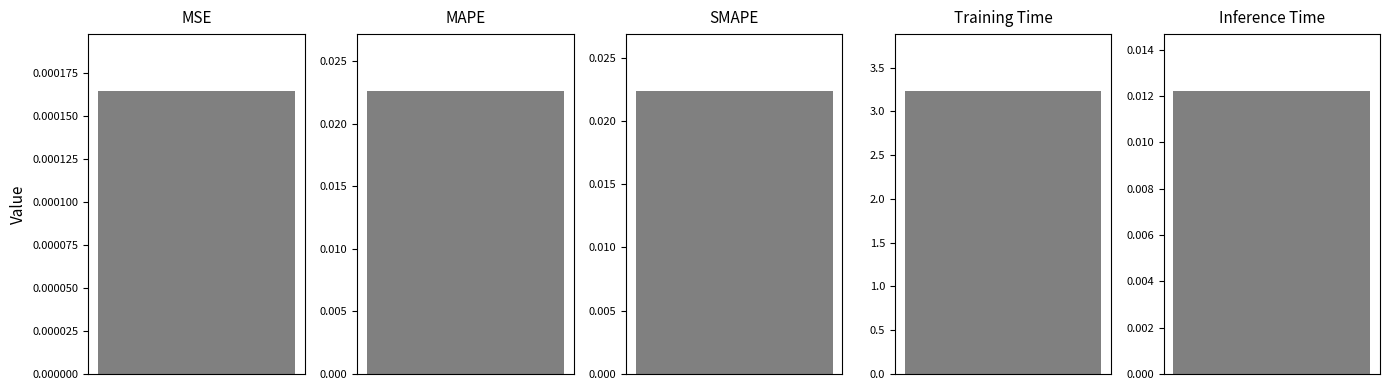

Reading left to right, transcribe all the data shown in this chart.

MSE=0.0	MAPE=0.0	SMAPE=0.0	Training Time=3.2	Inference Time=0.0